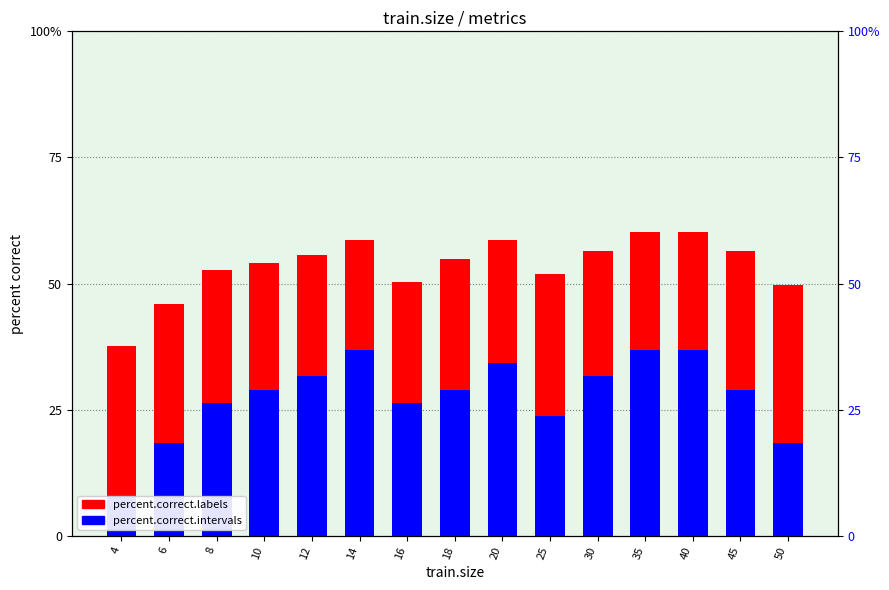

Rank the series at 30 from highest to lowest value.

percent.correct.labels, percent.correct.intervals